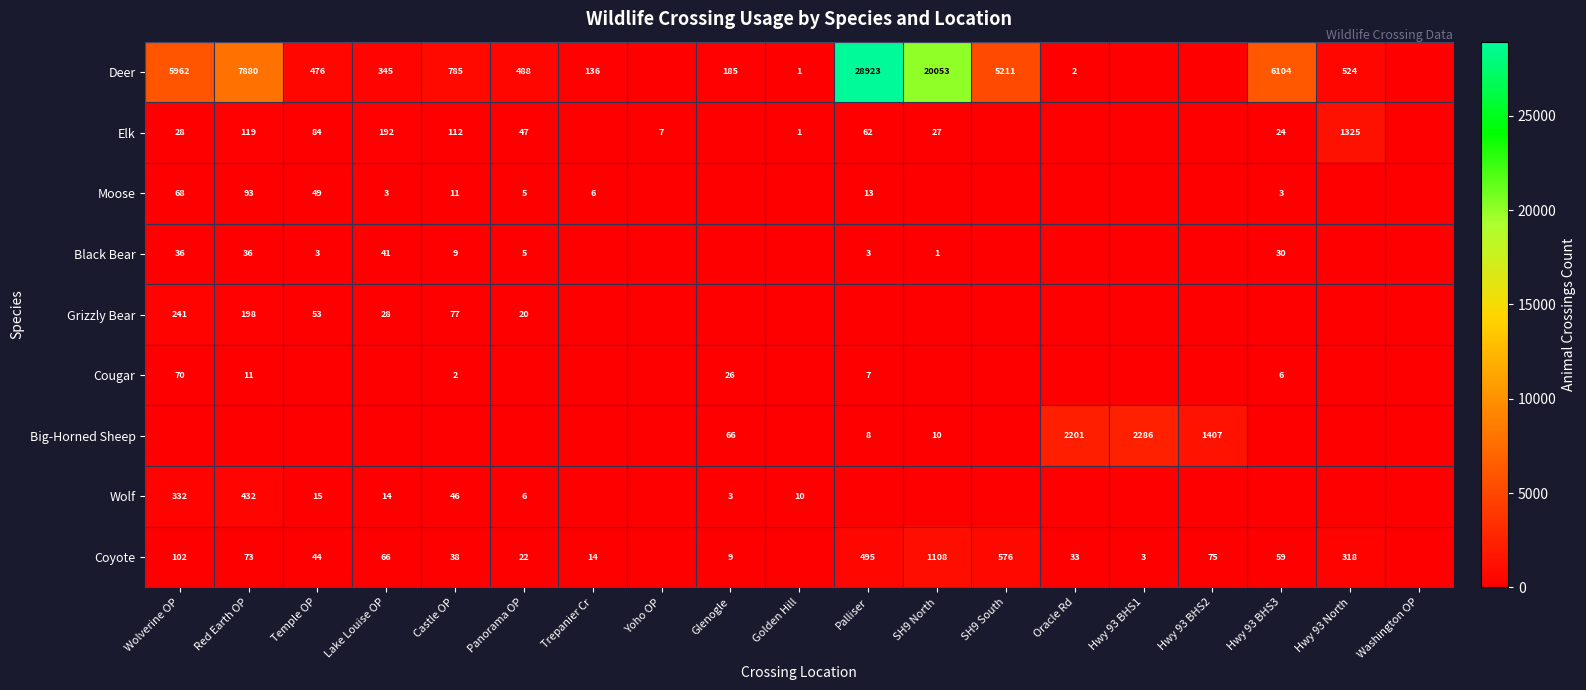

Is it true that Moose equals 49 at Temple OP?

True